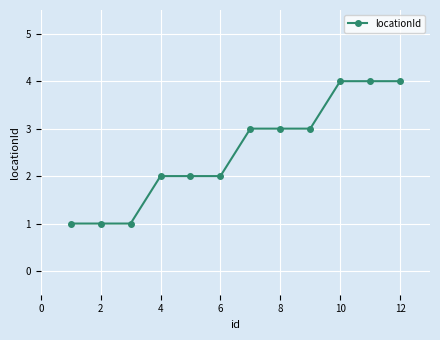

What is the difference between the maximum and minimum values?

3